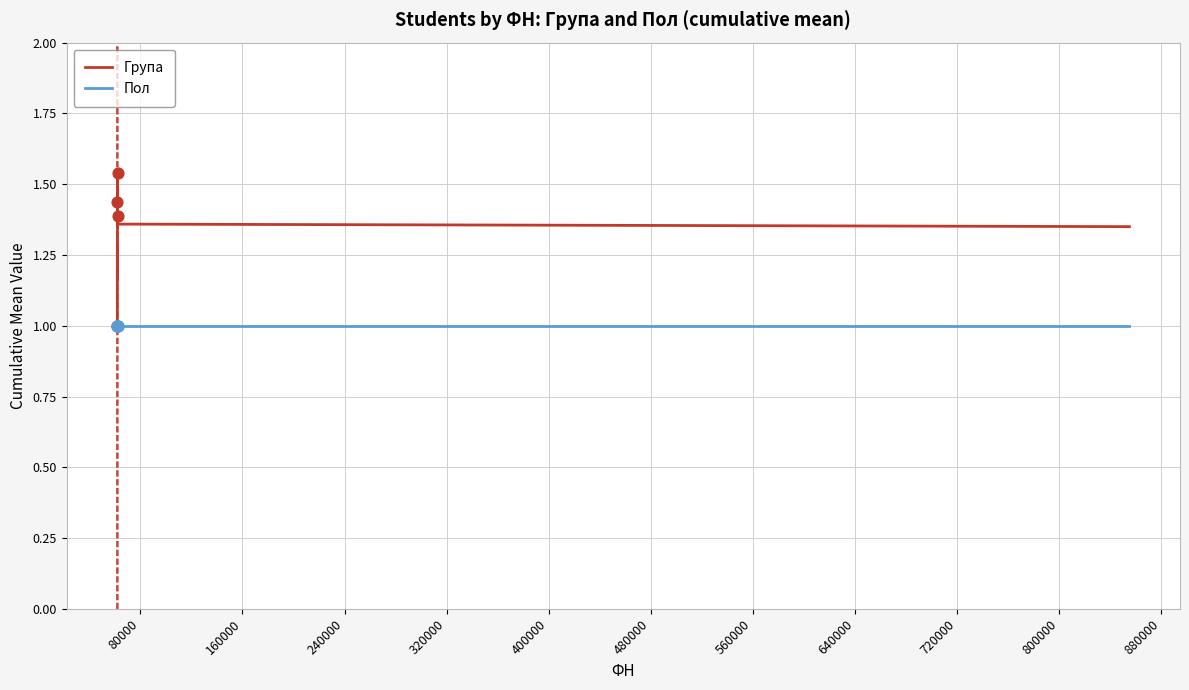

Which series has the widest spread of values?

Група